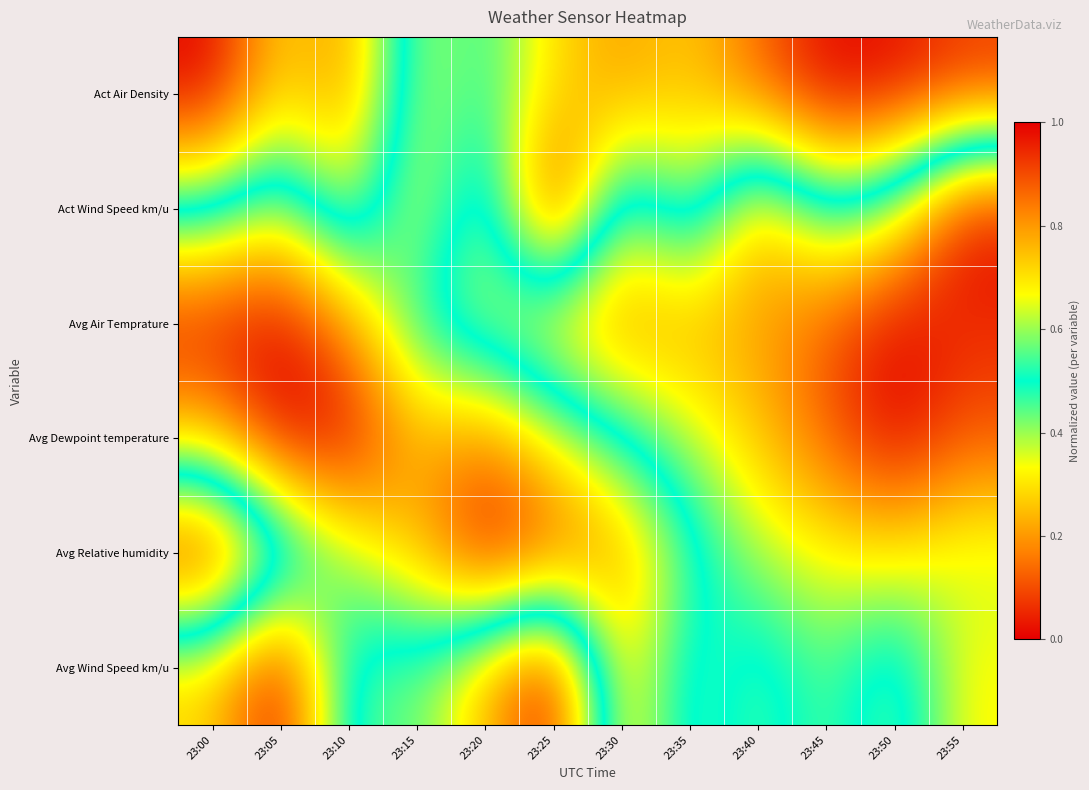

Which series changed the most between 23:15 and 23:25?

Avg Wind Speed km/u